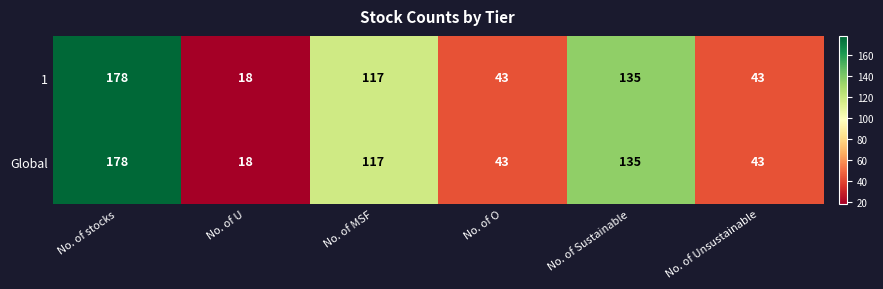

How many categories are shown in the chart?

6